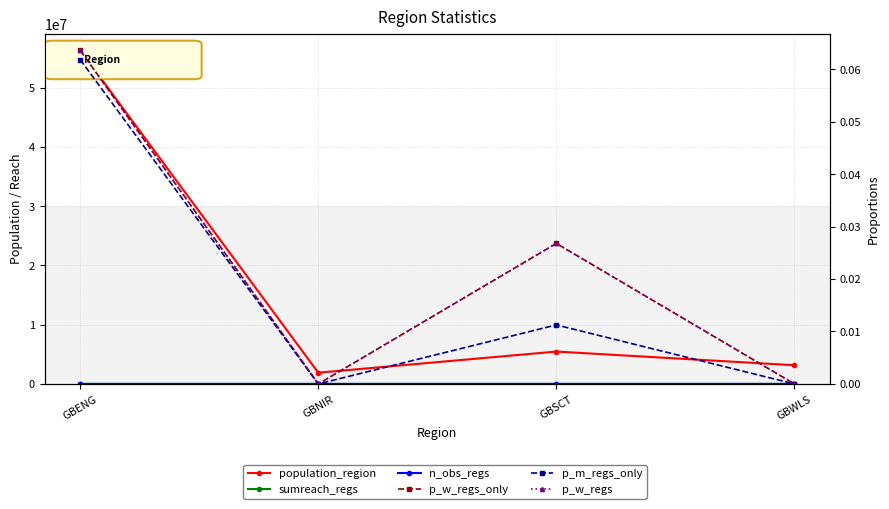

True or false: p_m_regs_only and population_region cross at least once.

False